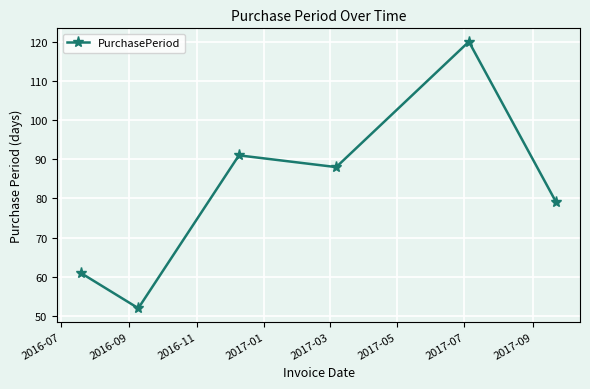

What is the value of the 3rd point from the left?

91